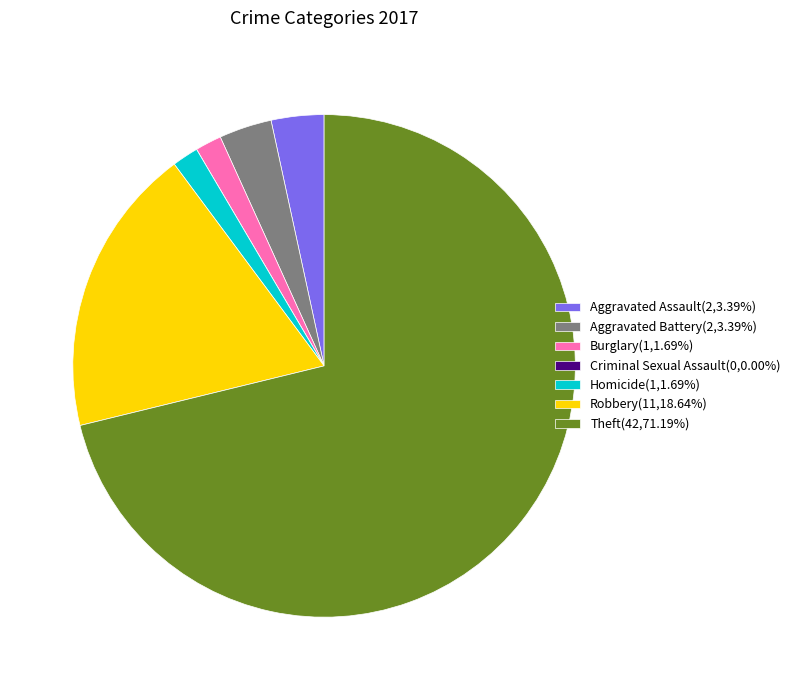

Combined, do Aggravated Battery(2,3.39%) and Theft(42,71.19%) account for over 50%?

Yes